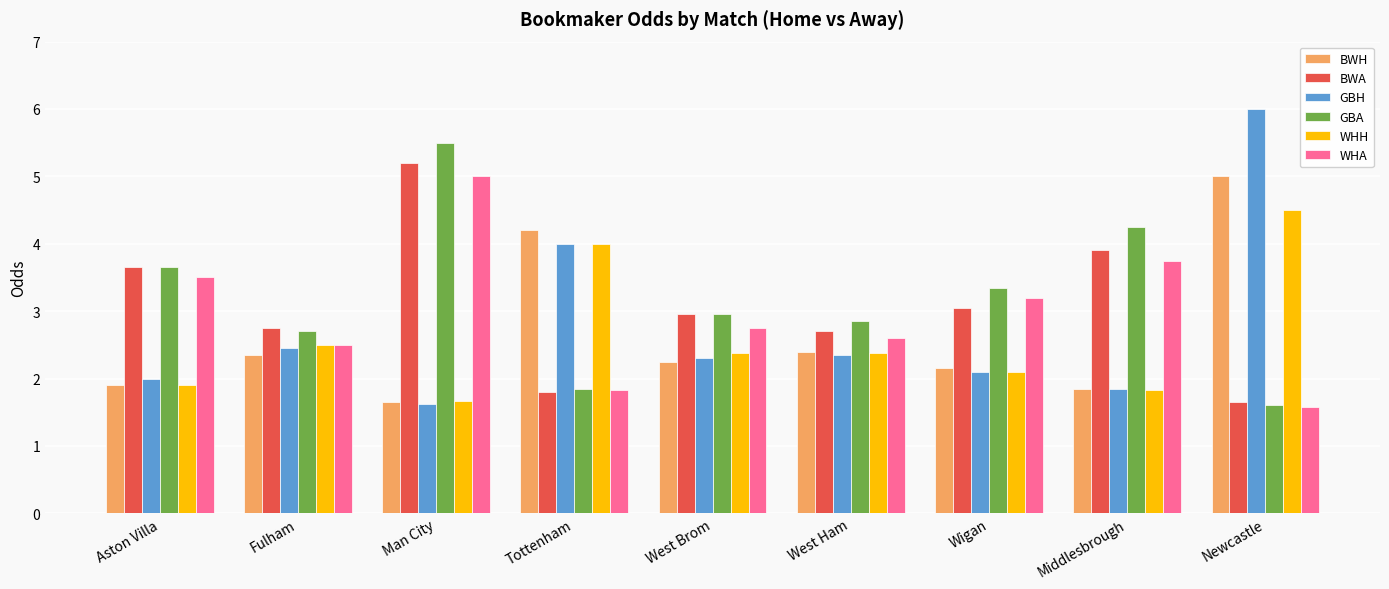

What are all the series names shown in the legend?

BWH, BWA, GBH, GBA, WHH, WHA